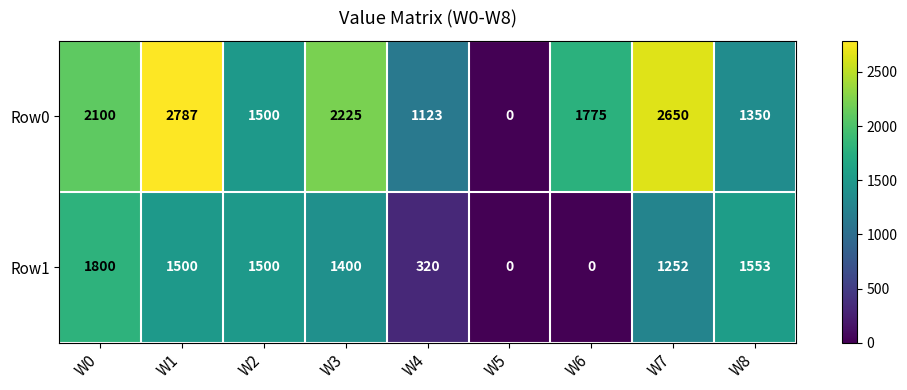

What is the difference between the highest and lowest values at W1?

1287